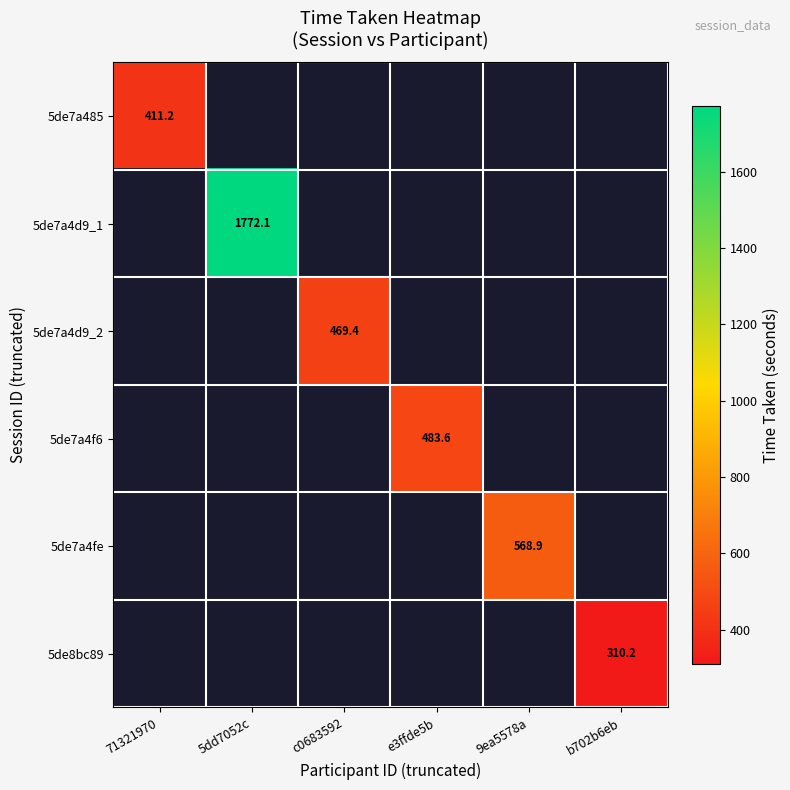

At which category is the sum across all series the highest?

5dd7052c